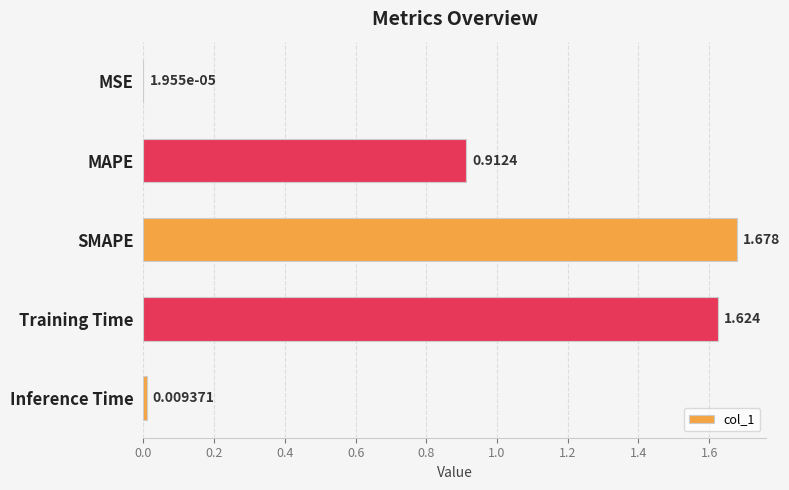

At which category does the chart reach its peak across all series?

SMAPE